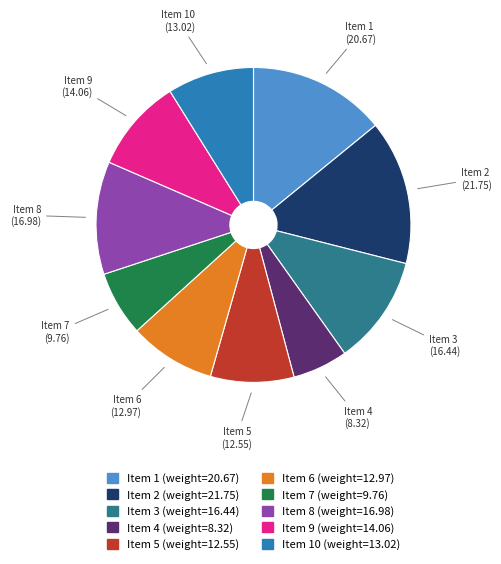

How many slices are in this pie chart?

10